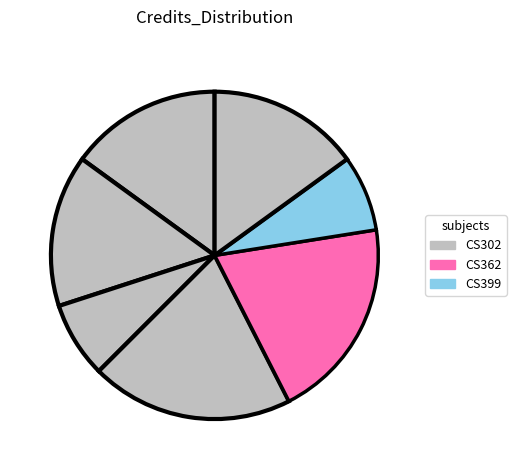

How many segments does this pie chart have?

7